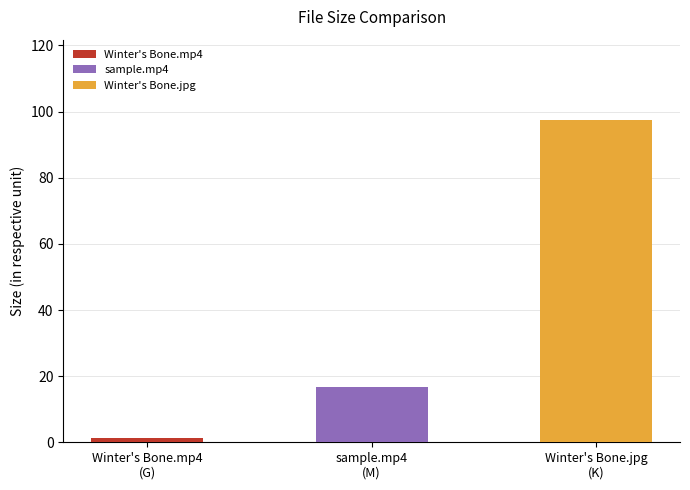

At which label is the value closest to 49?

sample.mp4